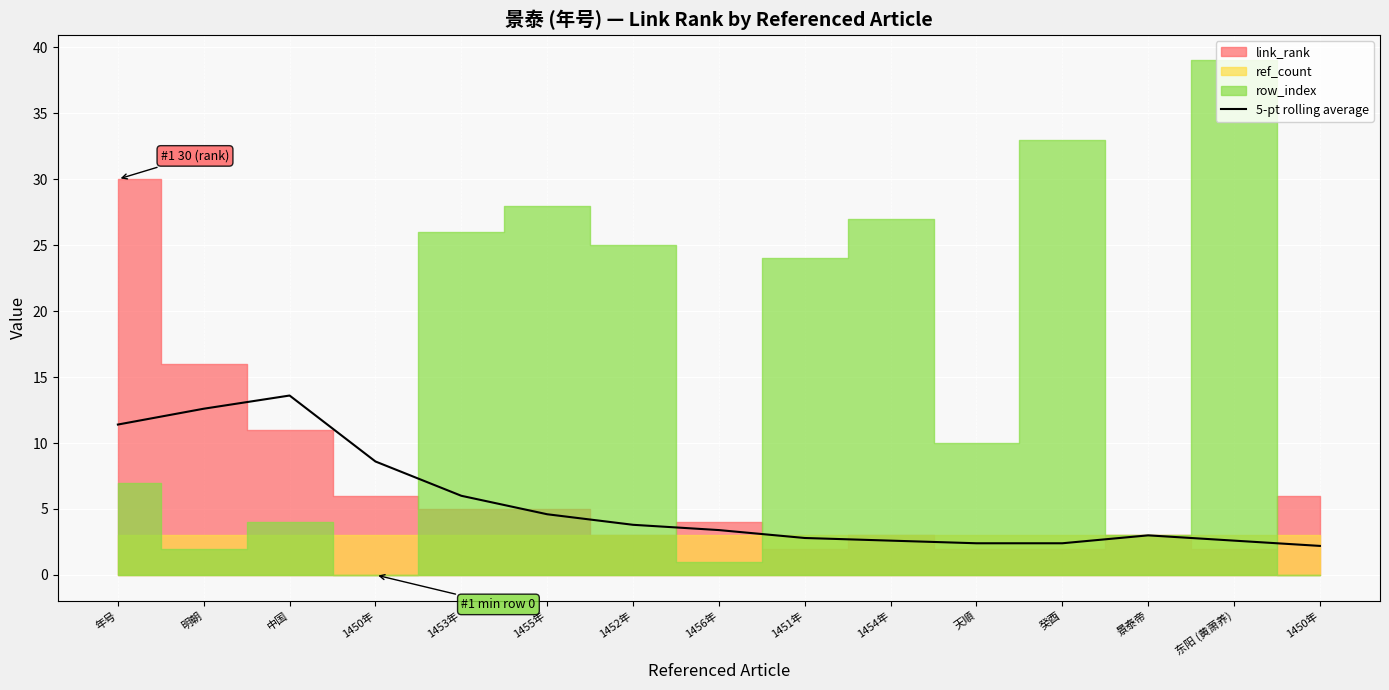

Reading right to left, list all the values displayed in this chart.

1450年=2.2	东阳 (黄萧养)=2.6	景泰帝=3.0	癸酉=2.4	天順=2.4	1454年=2.6	1451年=2.8	1456年=3.4	1452年=3.8	1455年=4.6	1453年=6.0	1450年=8.6	中国=13.6	明朝=12.6	年号=11.4